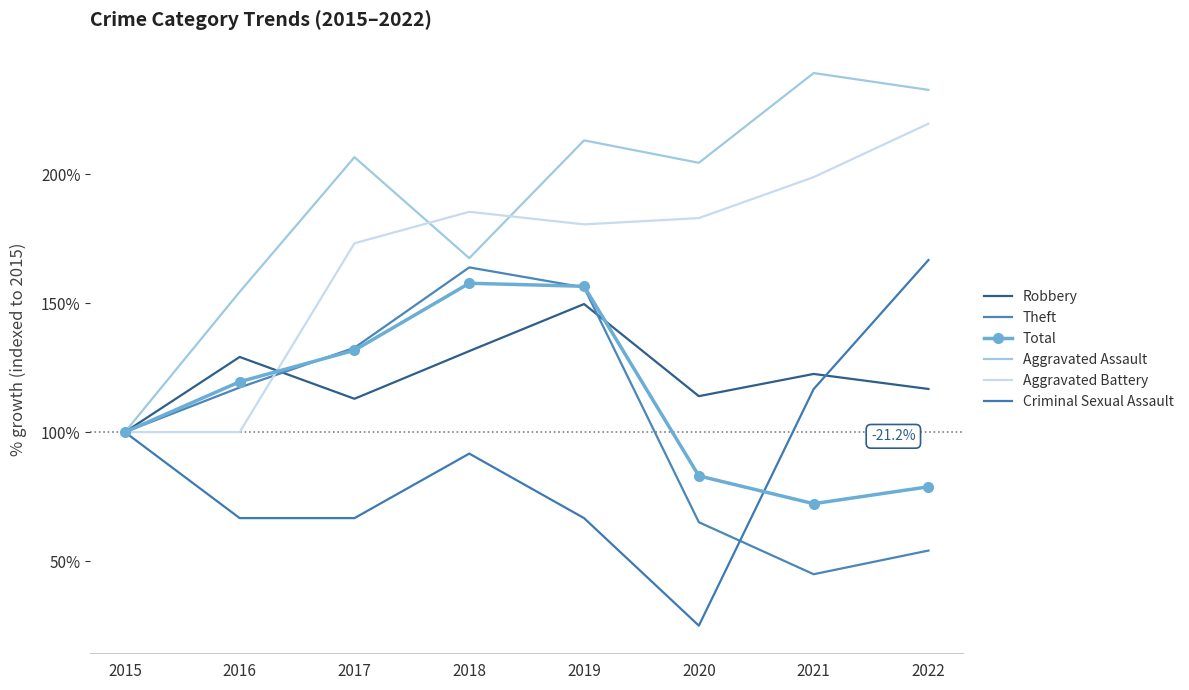

The Theft series shows 204.2 at 2017. True or false?

False